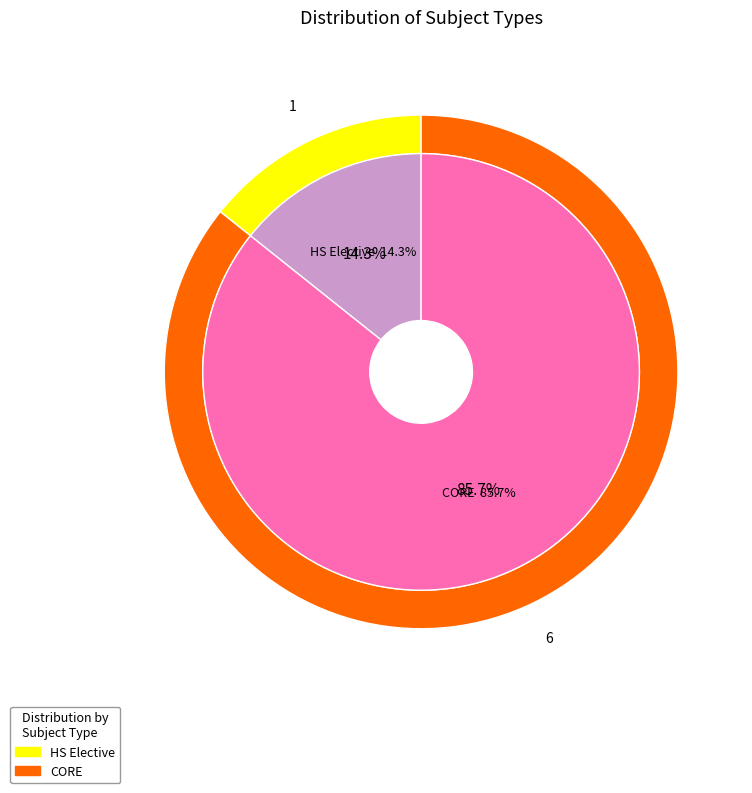

What is the ratio of the value at CORE to the value at HS Elective?

6.0